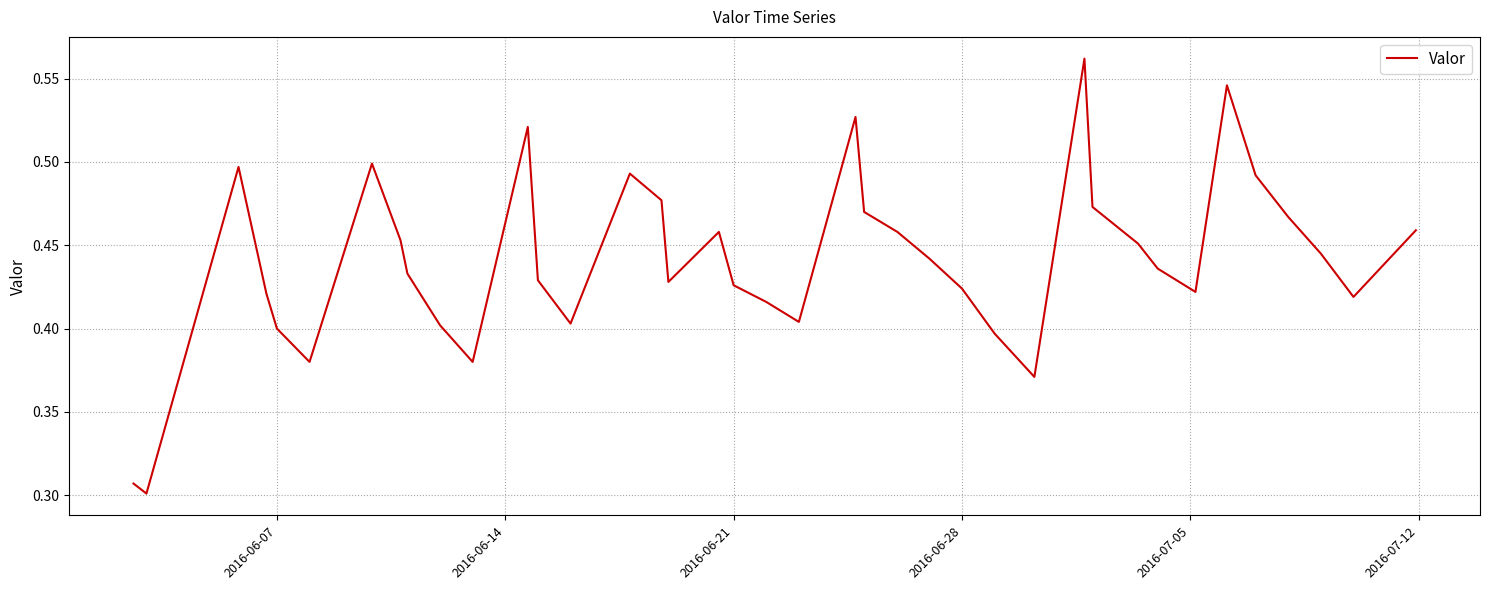

Does the chart display data point markers on the line(s)?

No